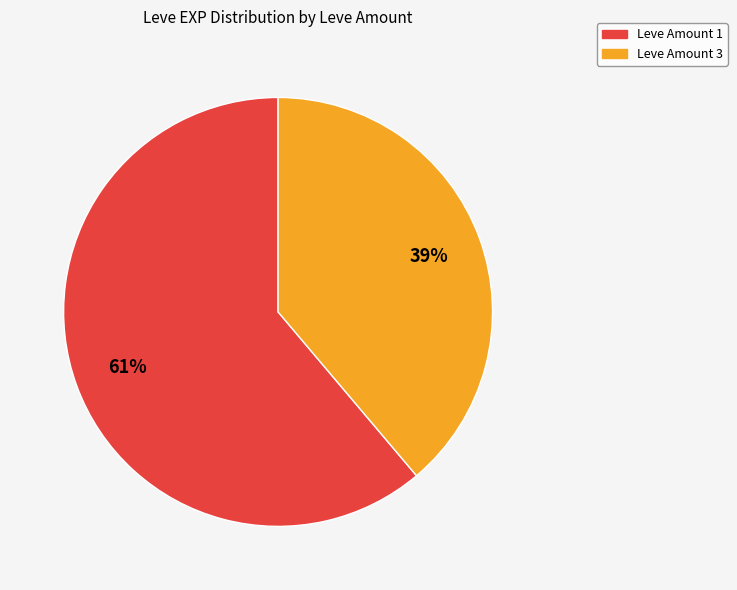

Is there a majority slice in this chart?

Yes